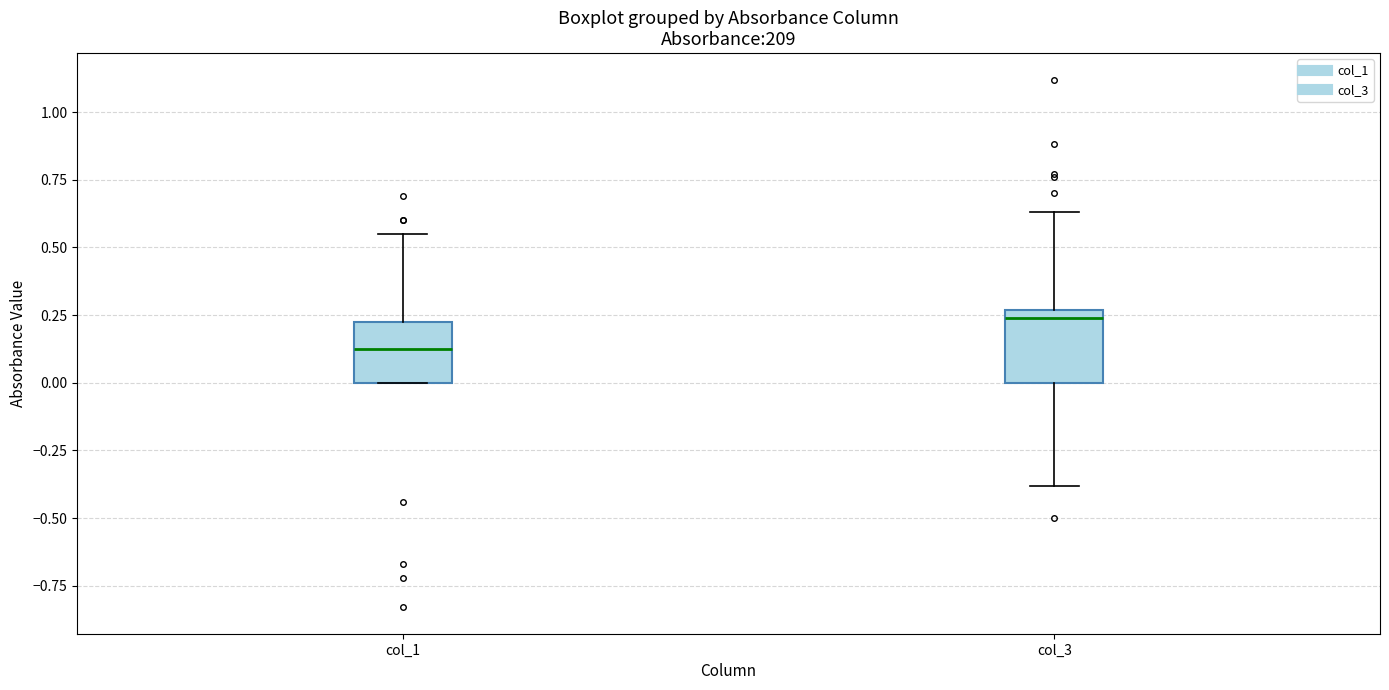

Where is the lower edge of the box for col_1 on the y-axis? The values are not printed on the chart, so give them approximately, as read against the axis.

0.00